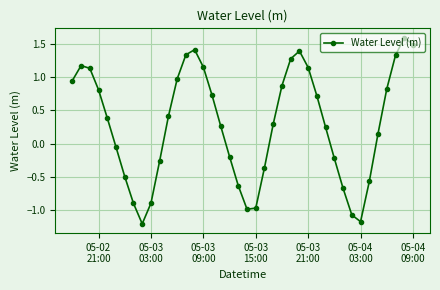

What is the greatest value displayed?

1.6